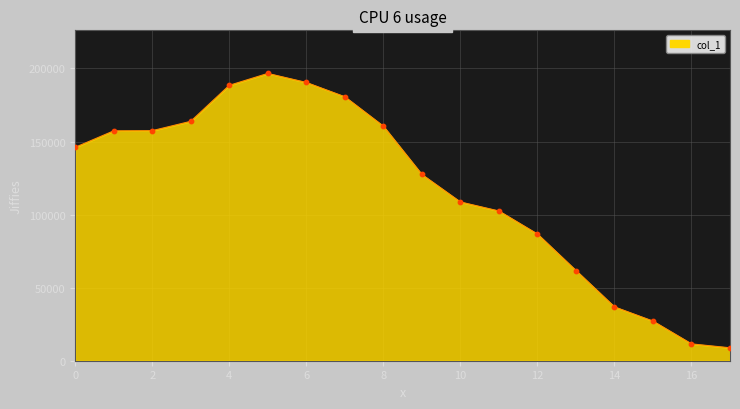

What is the minimum value shown in the chart?

8847